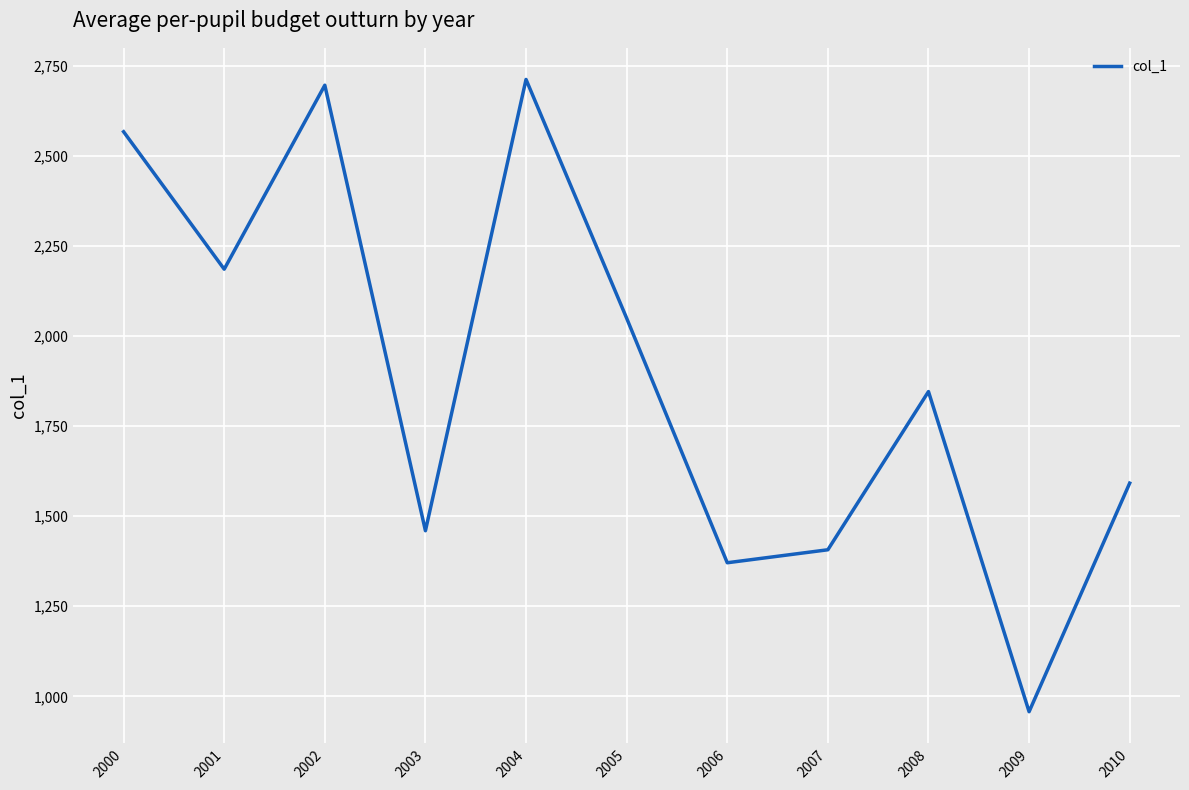

The chart shows a value of 959.4 at 2003. True or false?

False